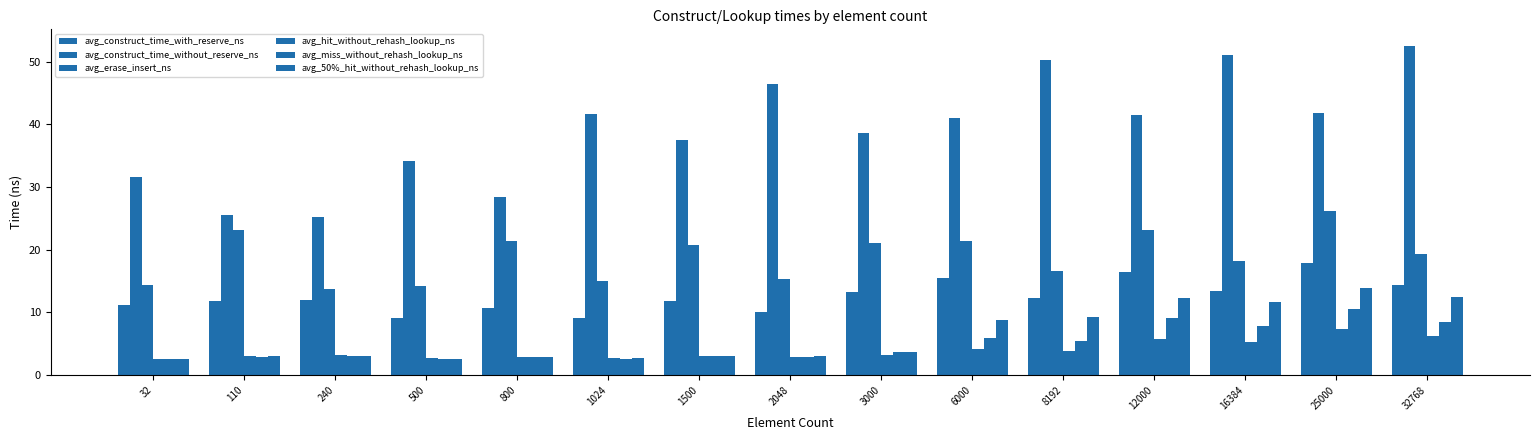

How many groups of bars are there?

15